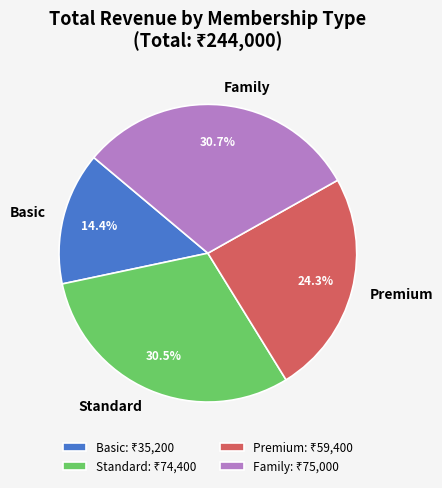

How many slices are in this pie chart?

4